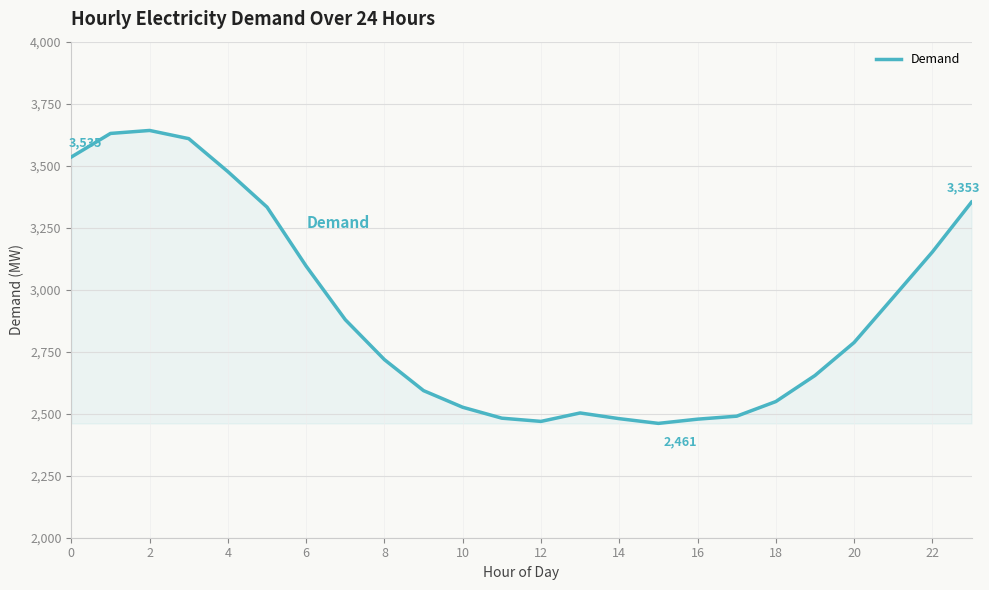

What is the maximum value shown in the chart?

3642